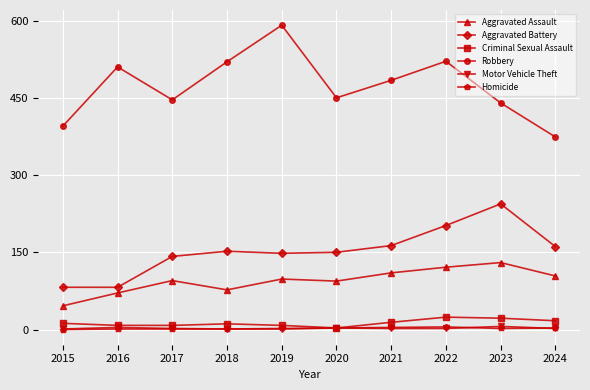

True or false: Criminal Sexual Assault and Robbery cross at least once.

False